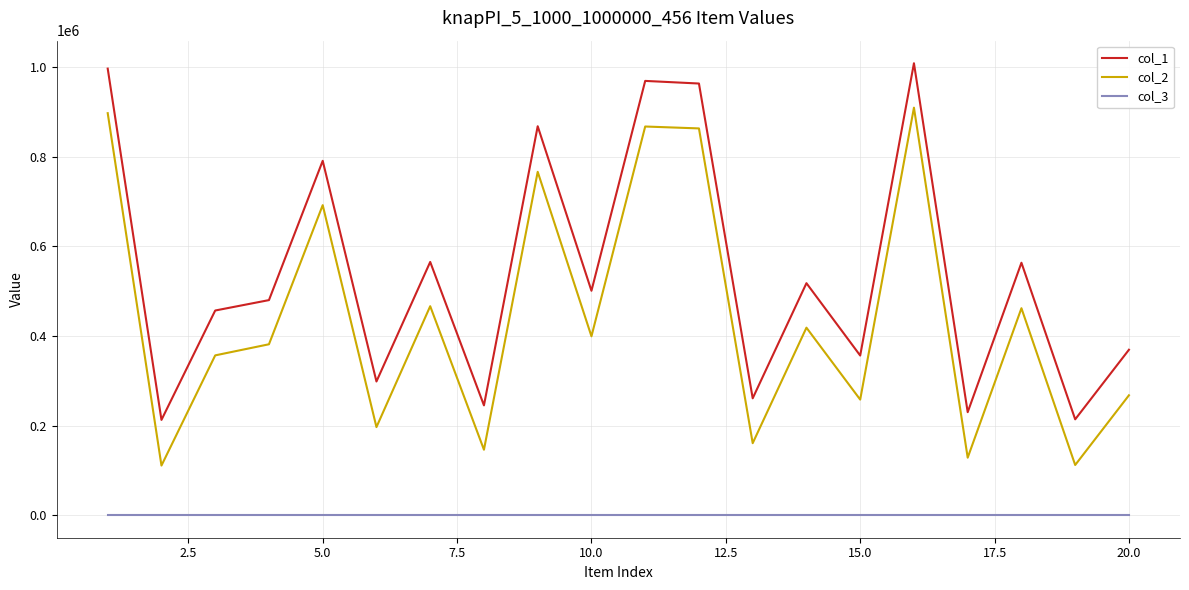

What is the maximum value shown in the chart?

1008551